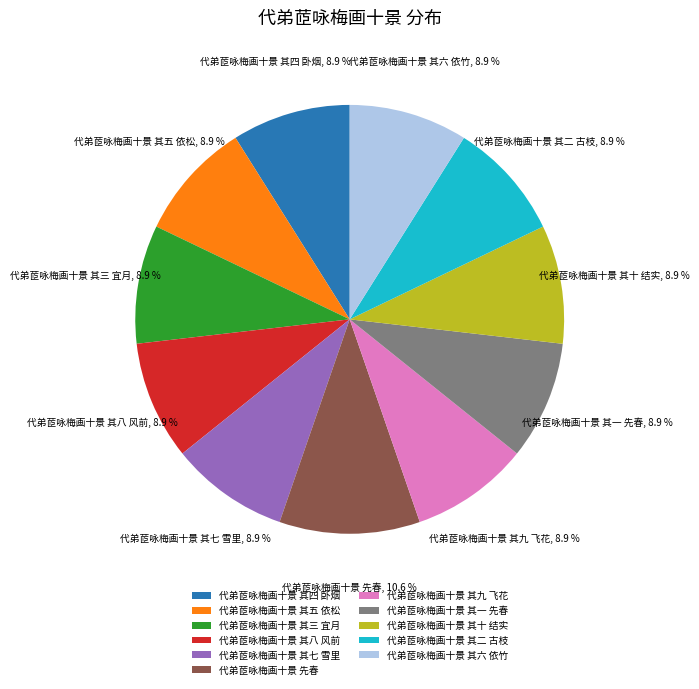

To the nearest percent, what portion does 代弟茝咏梅画十景 先春 represent?

11%